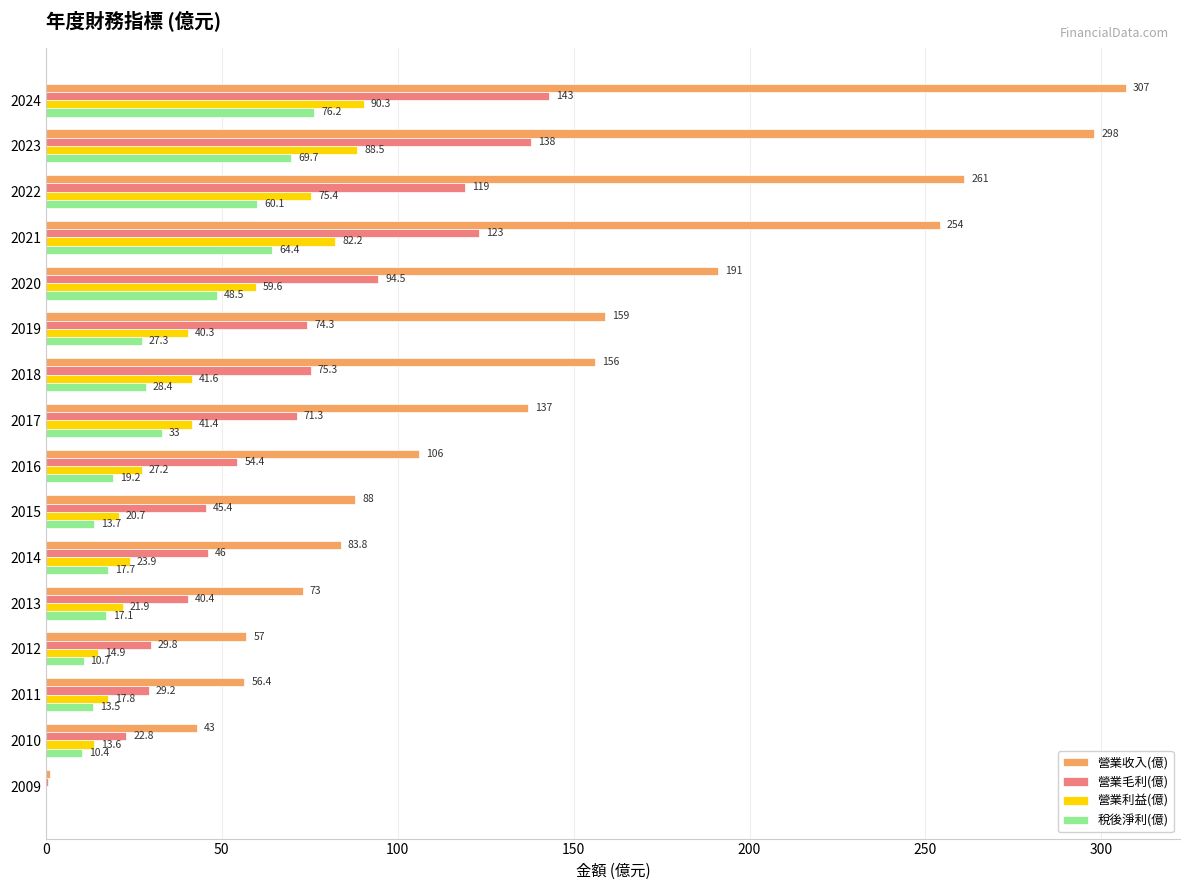

What is the sum of all 營業利益(億) values?

659.4